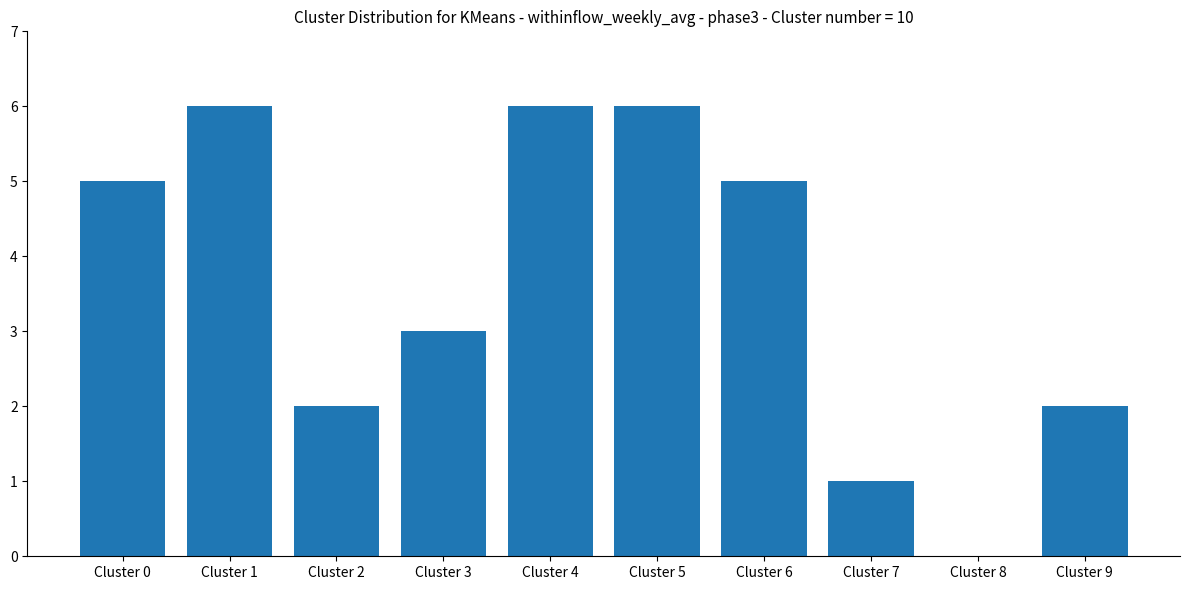

The chart shows a value of -3 at Cluster 8. True or false?

False